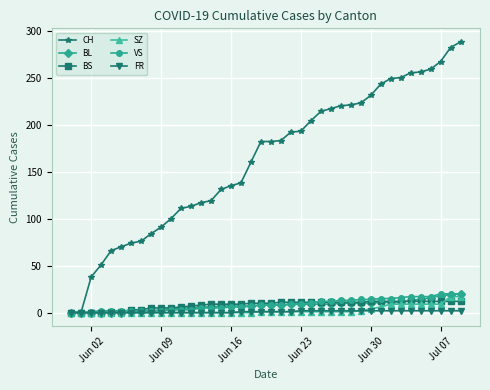

What is the greatest value displayed?

288